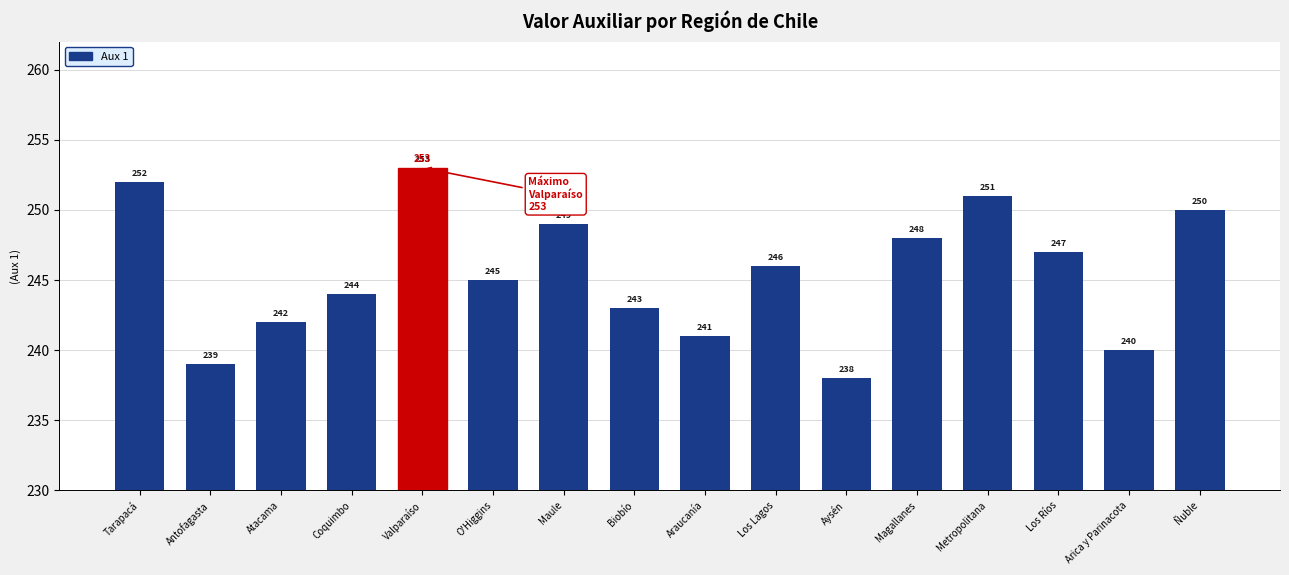

How many values are below 246?

8